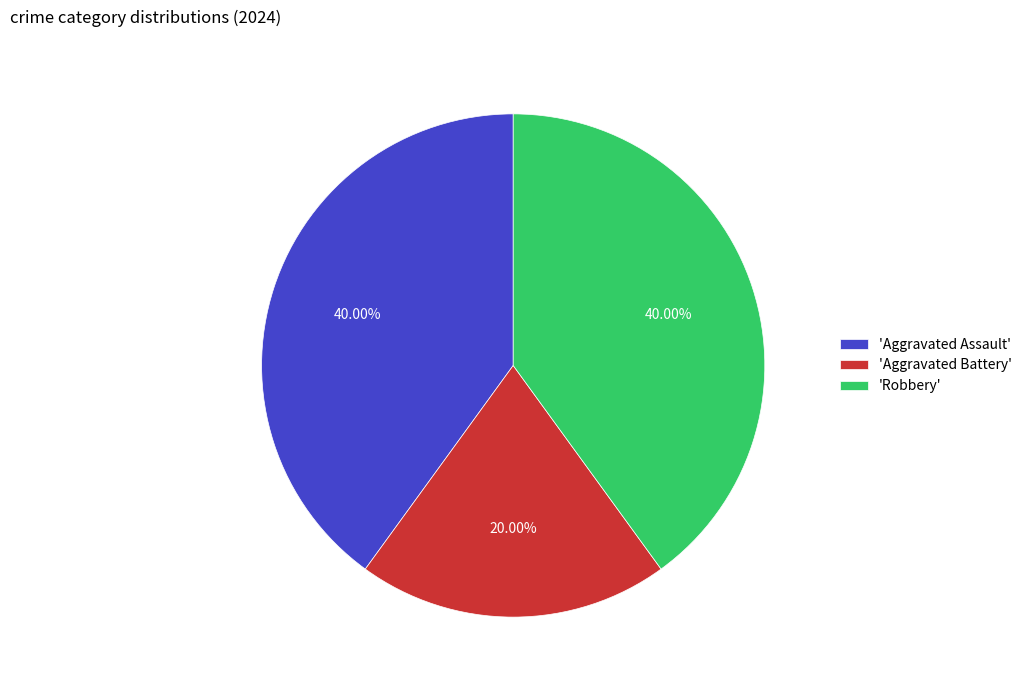

Combined, do 'Aggravated Assault' and 'Robbery' account for over 50%?

Yes